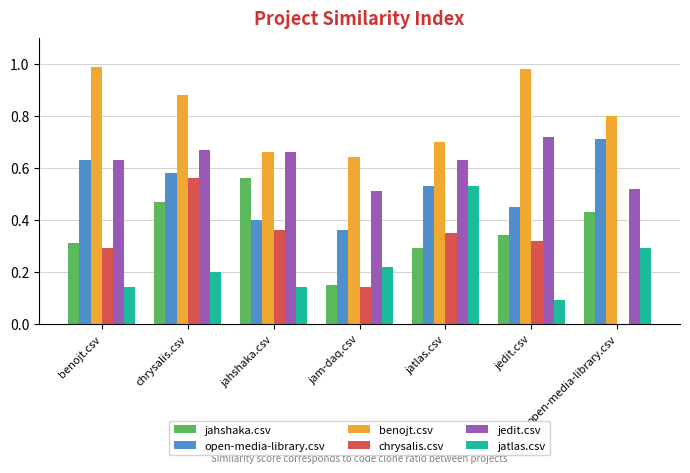

Between benojt.csv and jedit.csv, which series saw the biggest shift?

open-media-library.csv